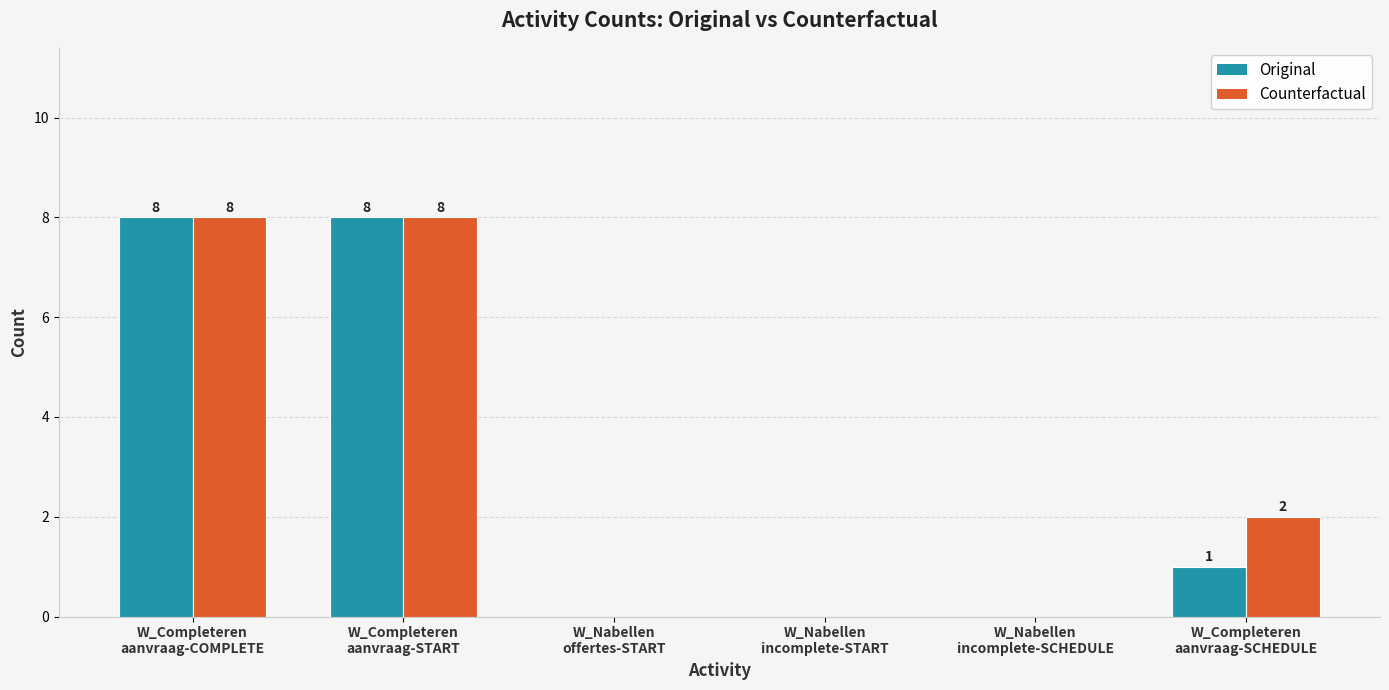

What is the maximum value shown in the chart?

8